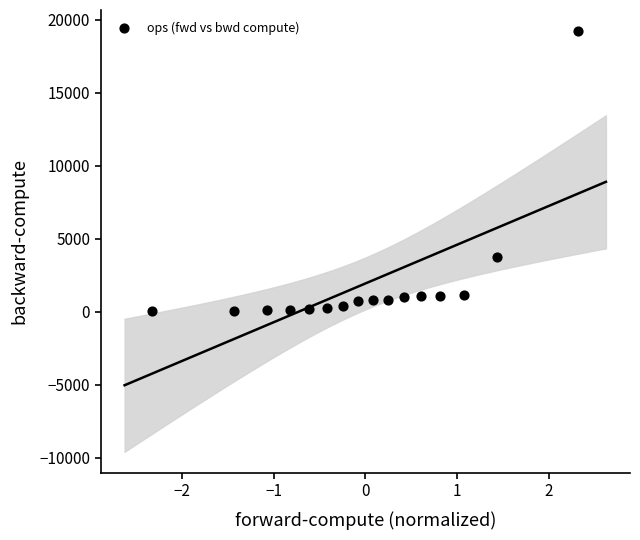

What Y value in the scatter plot is closest to 9665?

3778.5